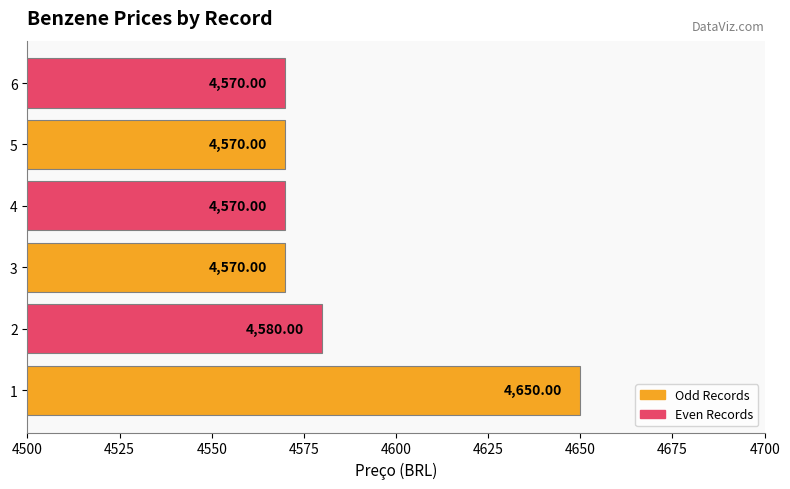

Approximately how many times larger is the value at 2 compared to 1?

1.0